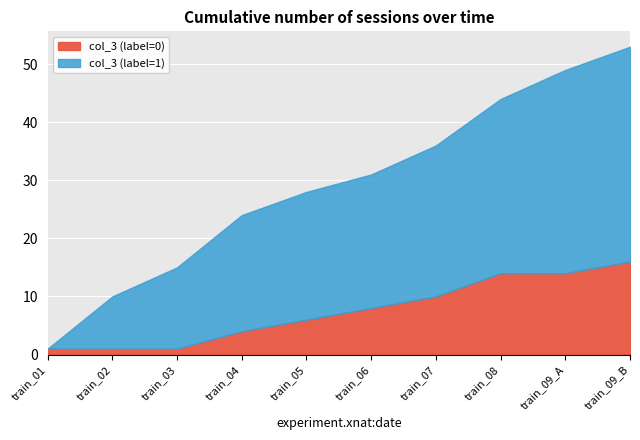

What is the total value across all series at train_06?

31